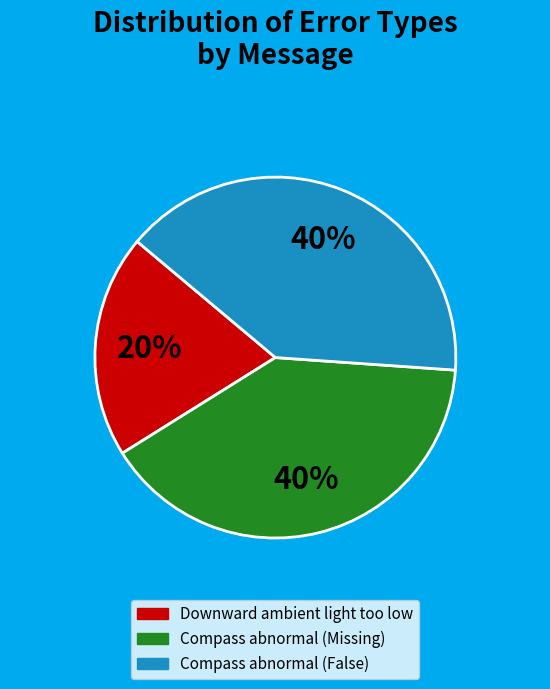

To the nearest percent, what is the average slice percentage?

33%